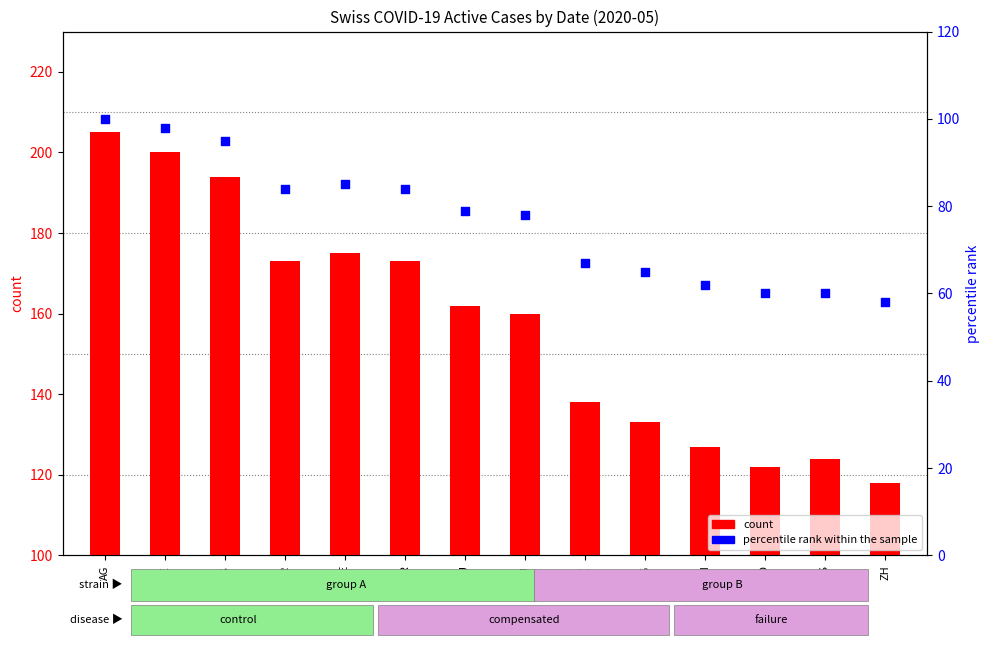

What is the total value across all series at LU?

238